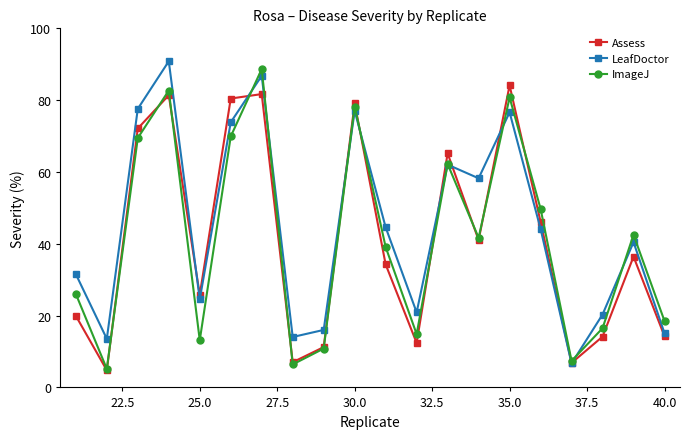

What is the average value of the Assess series?

40.9